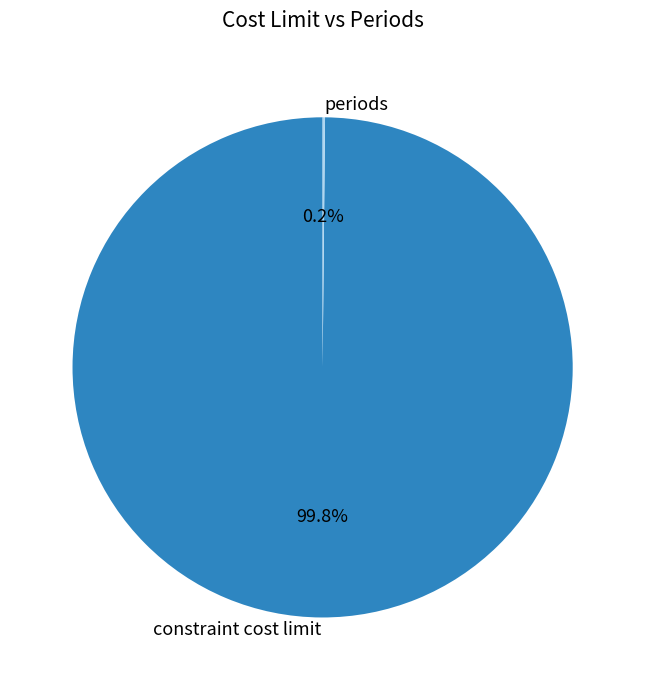

What portion of the pie excludes constraint cost limit?

0.2%